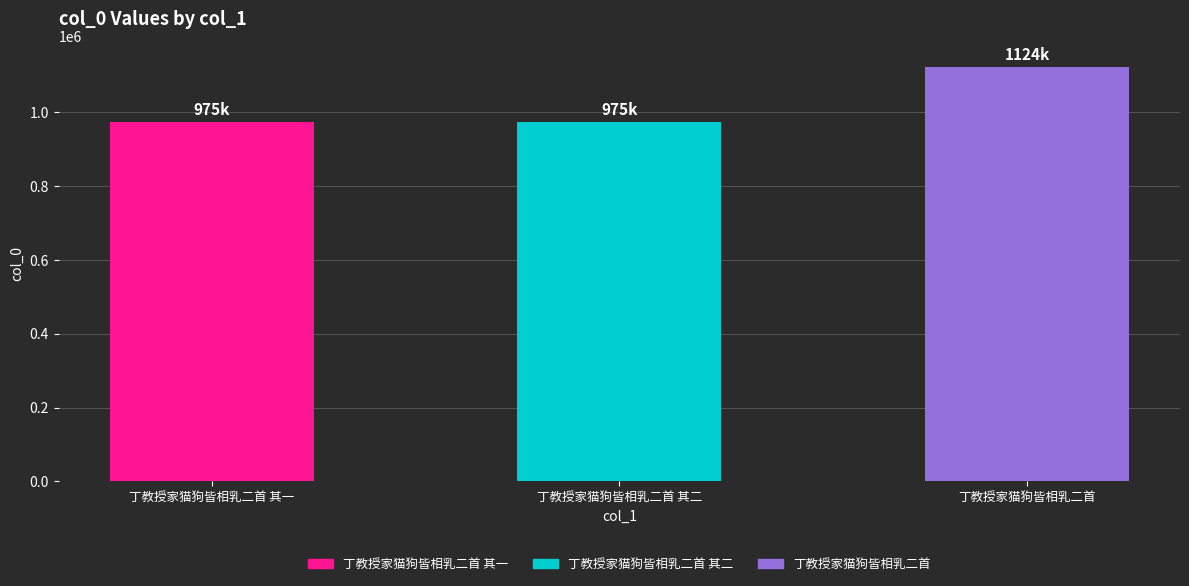

Count the number of values greater than 974964.

1